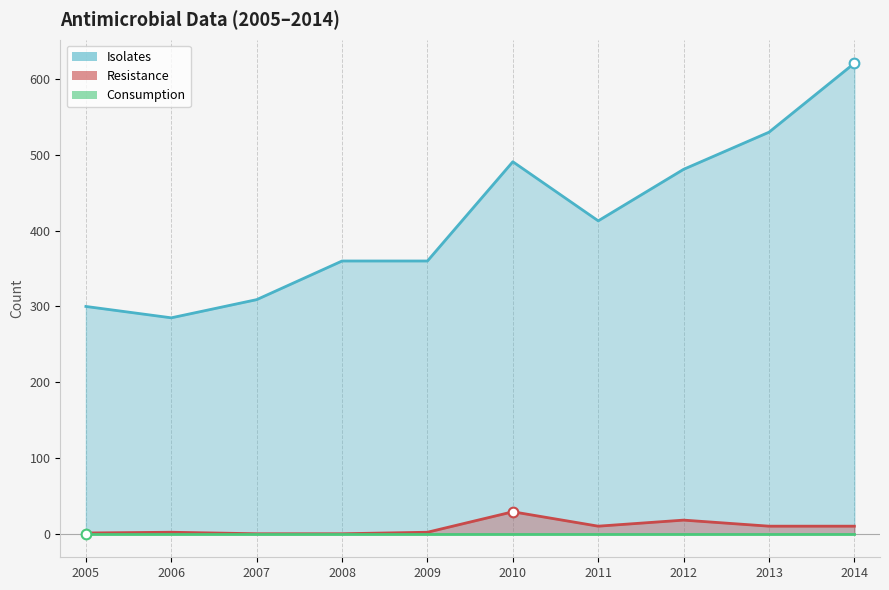

At which category does Isolates reach its first local valley?

2006